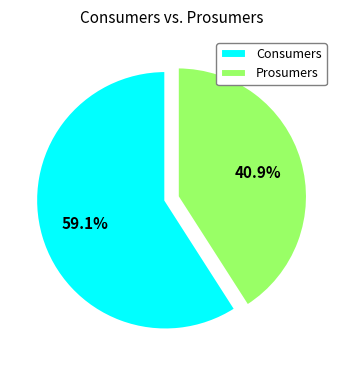

Which has a higher value, Consumers or Prosumers?

Consumers